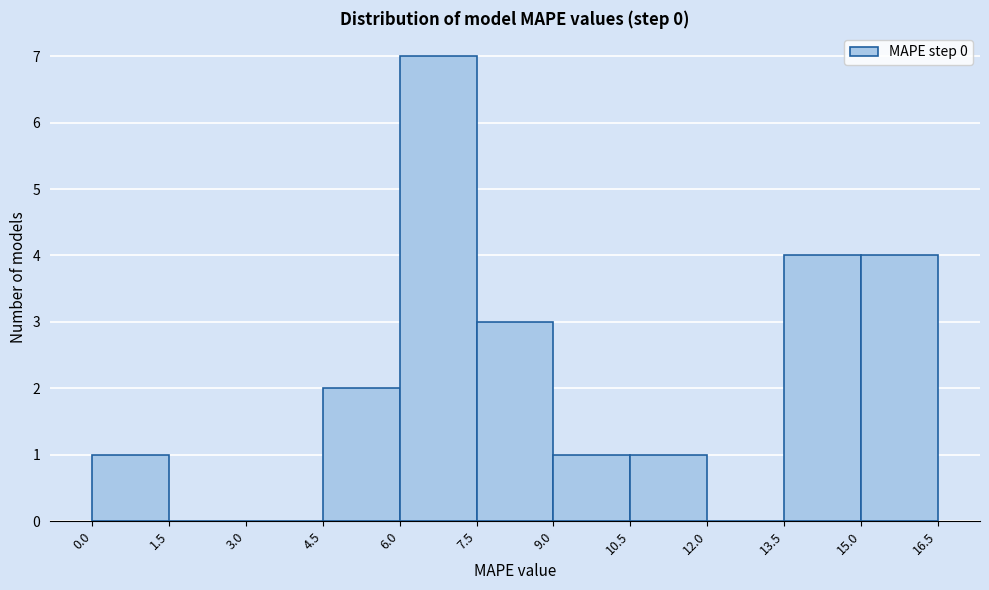

Over which range of the x-axis is the bar tallest?

6.0 to 7.5